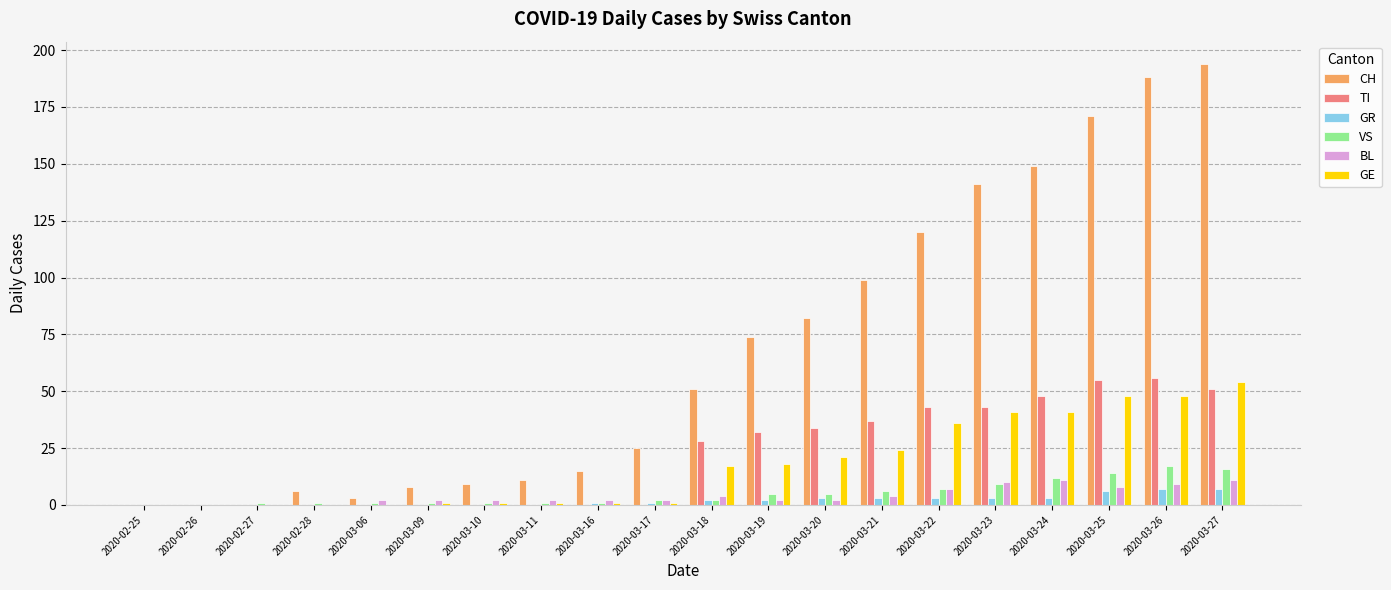

Reading right to left, list all the values displayed in this chart.

CH: 2020-03-27=194	2020-03-26=188	2020-03-25=171	2020-03-24=149	2020-03-23=141	2020-03-22=120	2020-03-21=99	2020-03-20=82	2020-03-19=74	2020-03-18=51	2020-03-17=25	2020-03-16=15	2020-03-11=11	2020-03-10=9	2020-03-09=8	2020-03-06=3	2020-02-28=6	2020-02-27=0	2020-02-26=0	2020-02-25=0
TI: 2020-03-27=51	2020-03-26=56	2020-03-25=55	2020-03-24=48	2020-03-23=43	2020-03-22=43	2020-03-21=37	2020-03-20=34	2020-03-19=32	2020-03-18=28	2020-03-17=0	2020-03-16=0	2020-03-11=0	2020-03-10=0	2020-03-09=0	2020-03-06=0	2020-02-28=0	2020-02-27=0	2020-02-26=0	2020-02-25=0
GR: 2020-03-27=7	2020-03-26=7	2020-03-25=6	2020-03-24=3	2020-03-23=3	2020-03-22=3	2020-03-21=3	2020-03-20=3	2020-03-19=2	2020-03-18=2	2020-03-17=1	2020-03-16=1	2020-03-11=0	2020-03-10=0	2020-03-09=0	2020-03-06=0	2020-02-28=0	2020-02-27=0	2020-02-26=0	2020-02-25=0
VS: 2020-03-27=16	2020-03-26=17	2020-03-25=14	2020-03-24=12	2020-03-23=9	2020-03-22=7	2020-03-21=6	2020-03-20=5	2020-03-19=5	2020-03-18=2	2020-03-17=2	2020-03-16=1	2020-03-11=1	2020-03-10=1	2020-03-09=1	2020-03-06=1	2020-02-28=1	2020-02-27=1	2020-02-26=0	2020-02-25=0
BL: 2020-03-27=11	2020-03-26=9	2020-03-25=8	2020-03-24=11	2020-03-23=10	2020-03-22=7	2020-03-21=4	2020-03-20=2	2020-03-19=2	2020-03-18=4	2020-03-17=2	2020-03-16=2	2020-03-11=2	2020-03-10=2	2020-03-09=2	2020-03-06=2	2020-02-28=0	2020-02-27=0	2020-02-26=0	2020-02-25=0
GE: 2020-03-27=54	2020-03-26=48	2020-03-25=48	2020-03-24=41	2020-03-23=41	2020-03-22=36	2020-03-21=24	2020-03-20=21	2020-03-19=18	2020-03-18=17	2020-03-17=1	2020-03-16=1	2020-03-11=1	2020-03-10=1	2020-03-09=1	2020-03-06=0	2020-02-28=0	2020-02-27=0	2020-02-26=0	2020-02-25=0